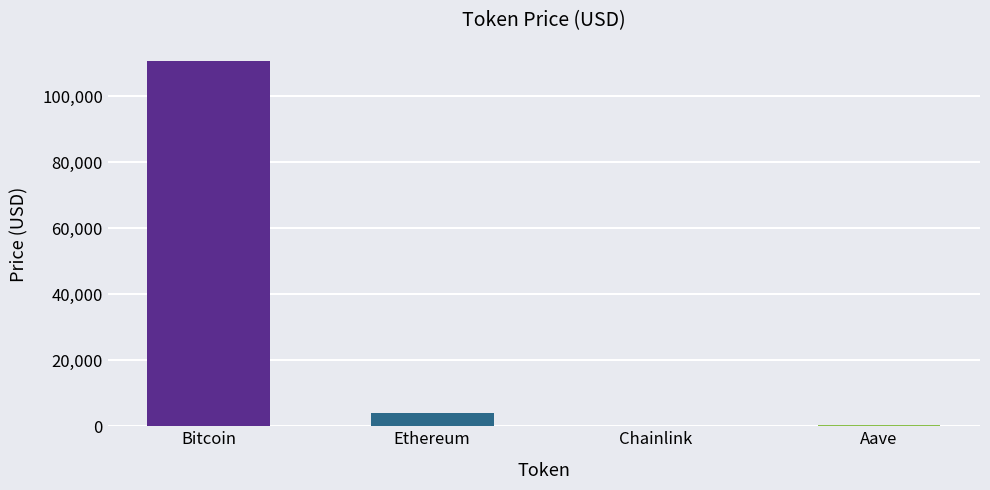

At which category does the chart reach its peak across all series?

Bitcoin